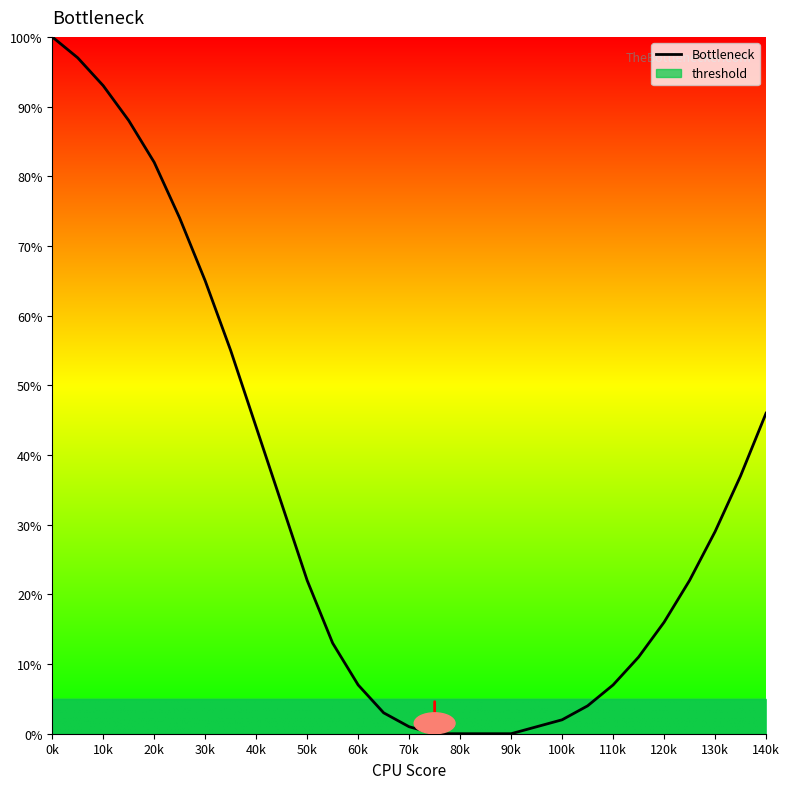

What is the value of the 2nd point from the left?

97